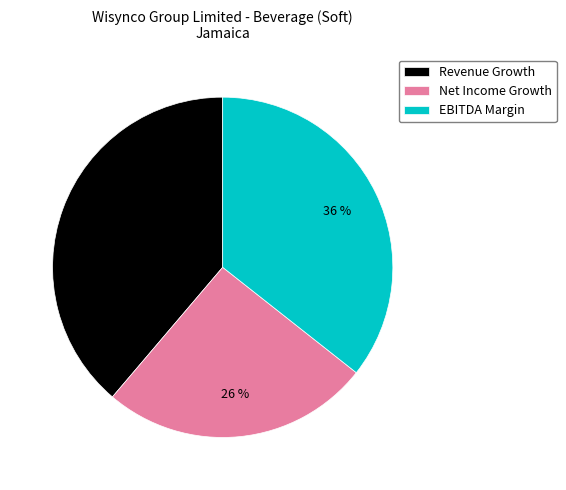

Which category has the biggest portion of the pie?

Revenue Growth